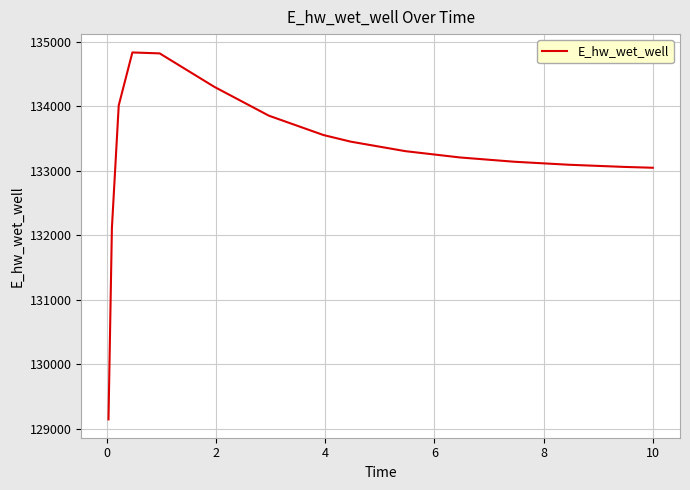

What is the greatest value displayed?

134830.9